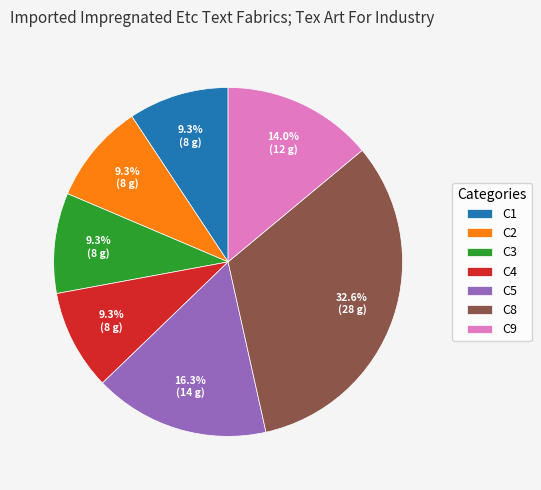

What portion of the pie excludes C1?

90.7%